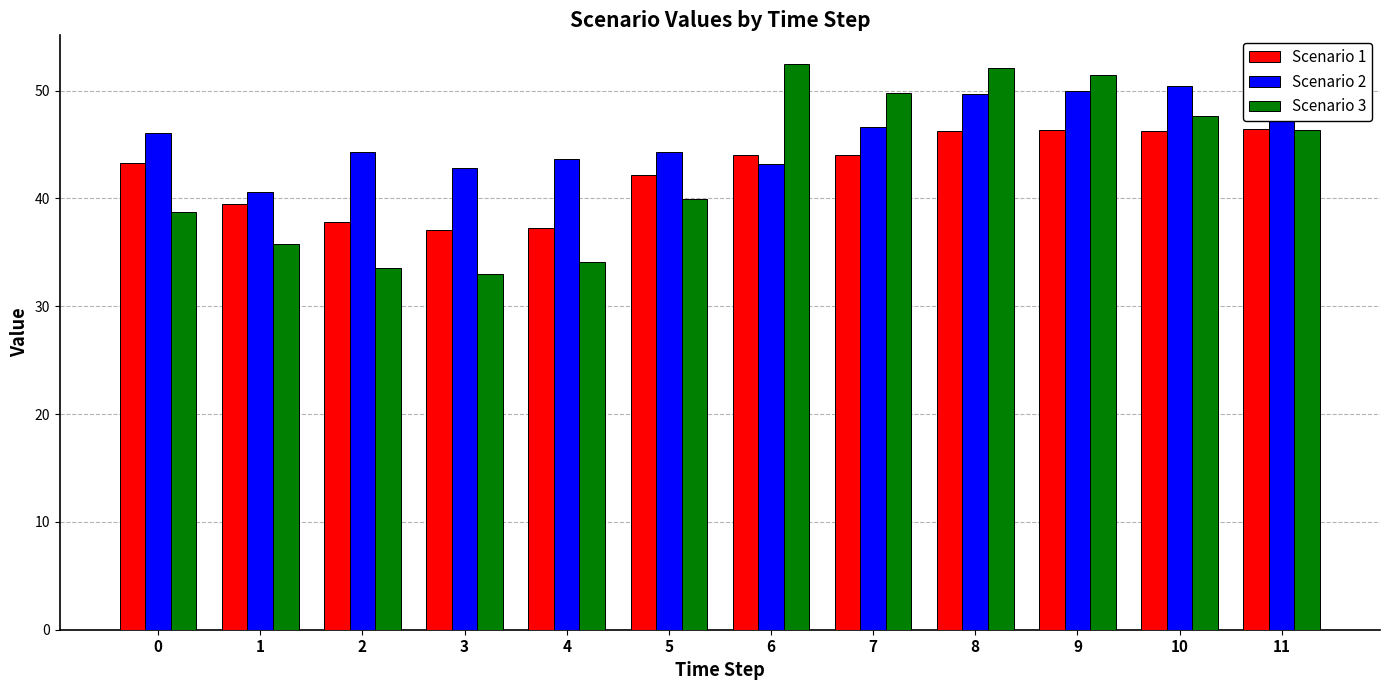

What is the value of the Scenario 2 bar at the 6th from the left?

44.3